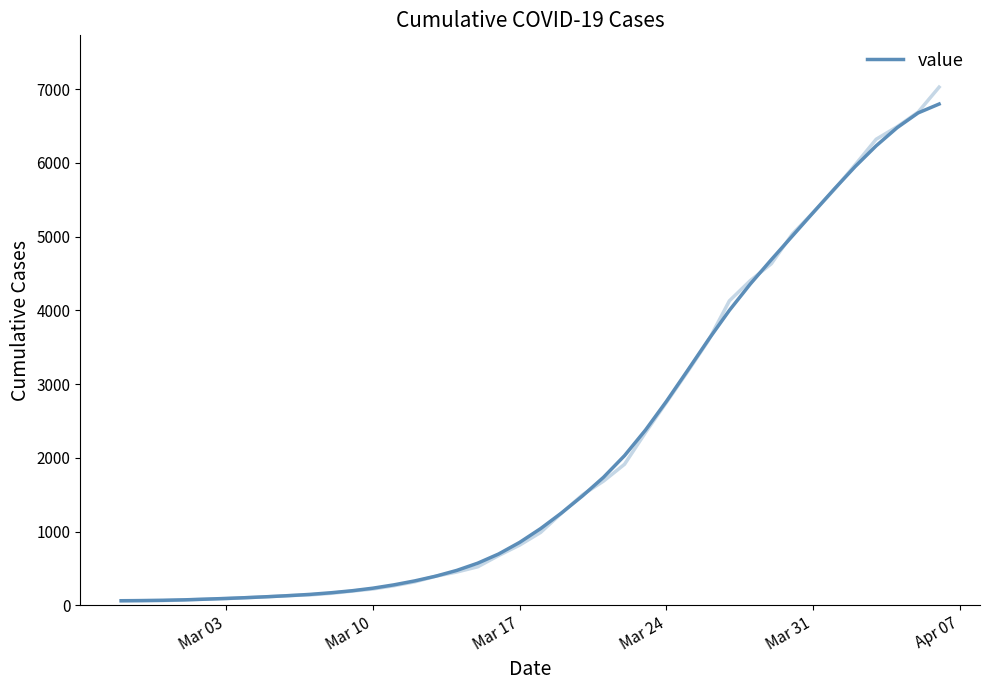

What is the value of the 3rd point from the left?

69